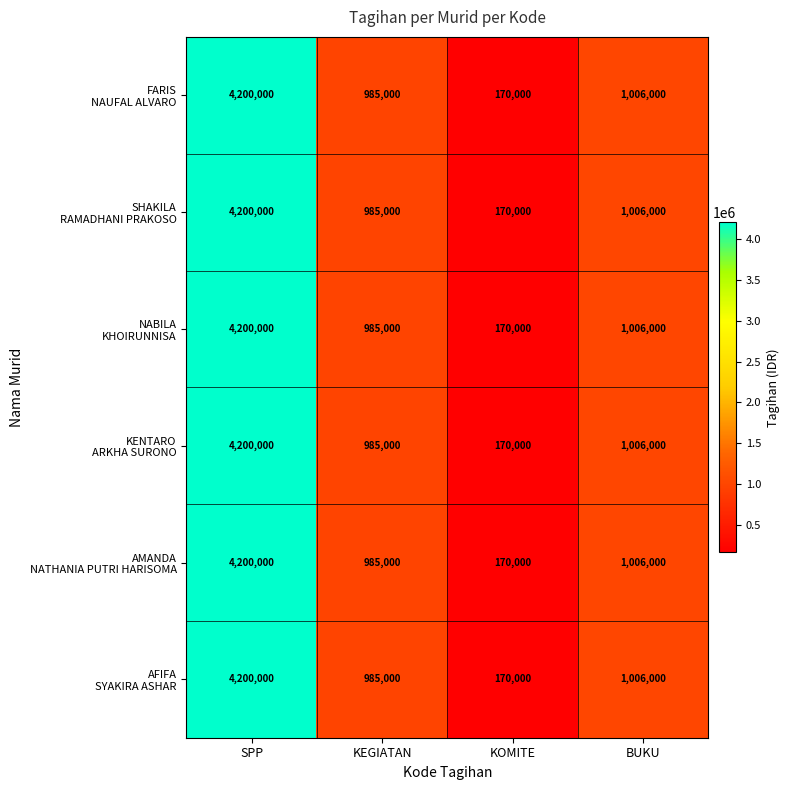

What is the smallest value displayed?

170000